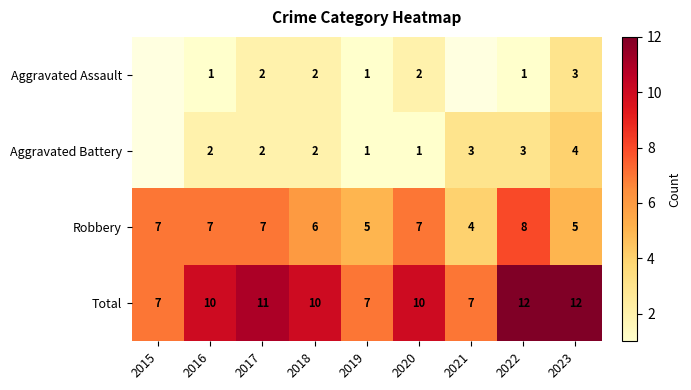

What is the sum of the Robbery values at 2019 and 2022?

13